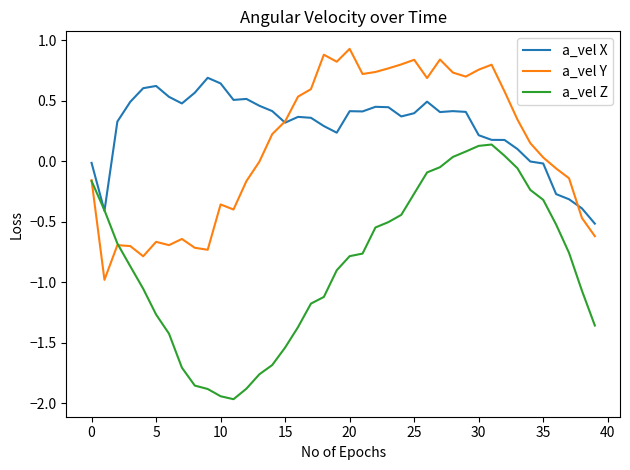

Which series has the widest spread of values?

a_vel Z